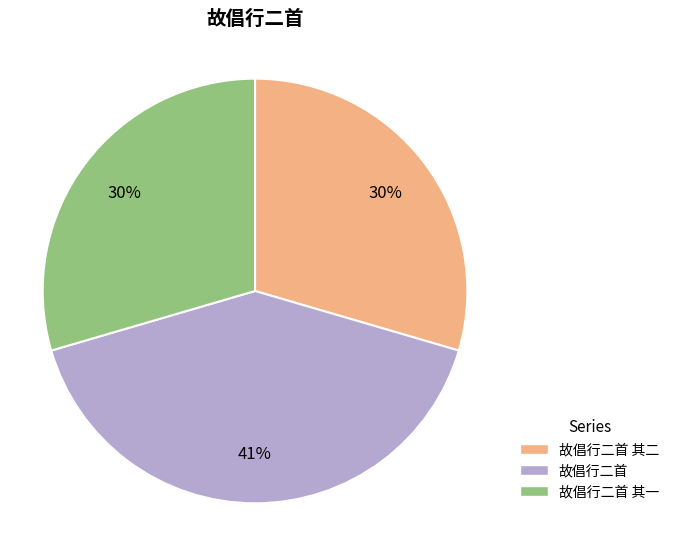

What is the largest slice in the pie chart?

故倡行二首